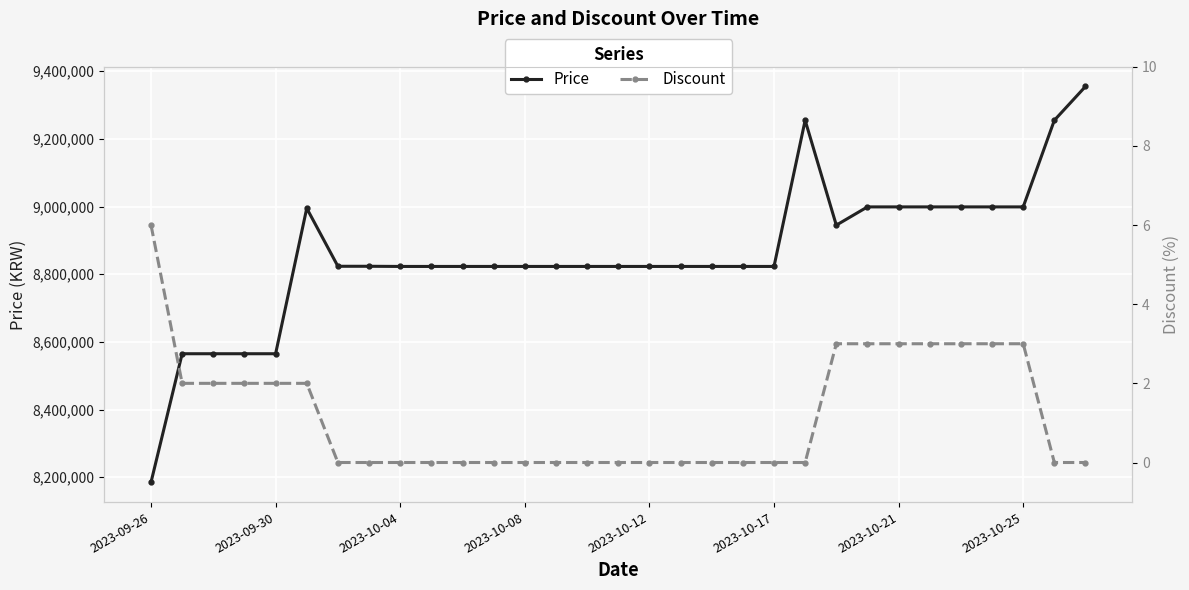

What position from the right is 9?

22